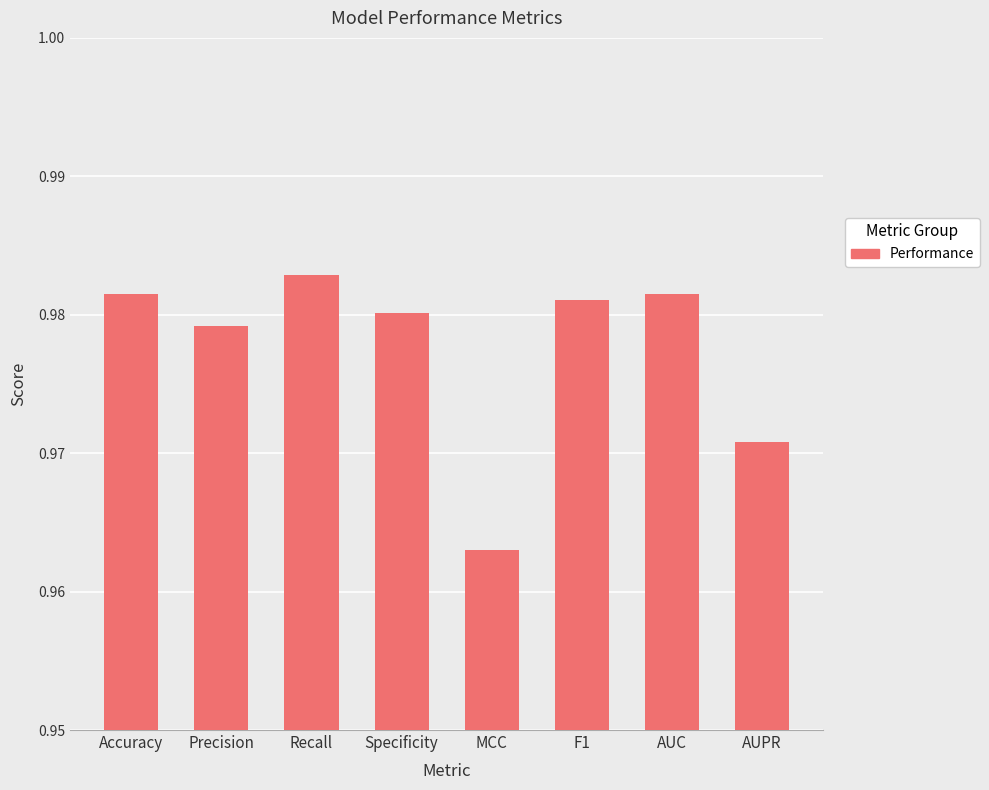

What position from the left is Accuracy?

1